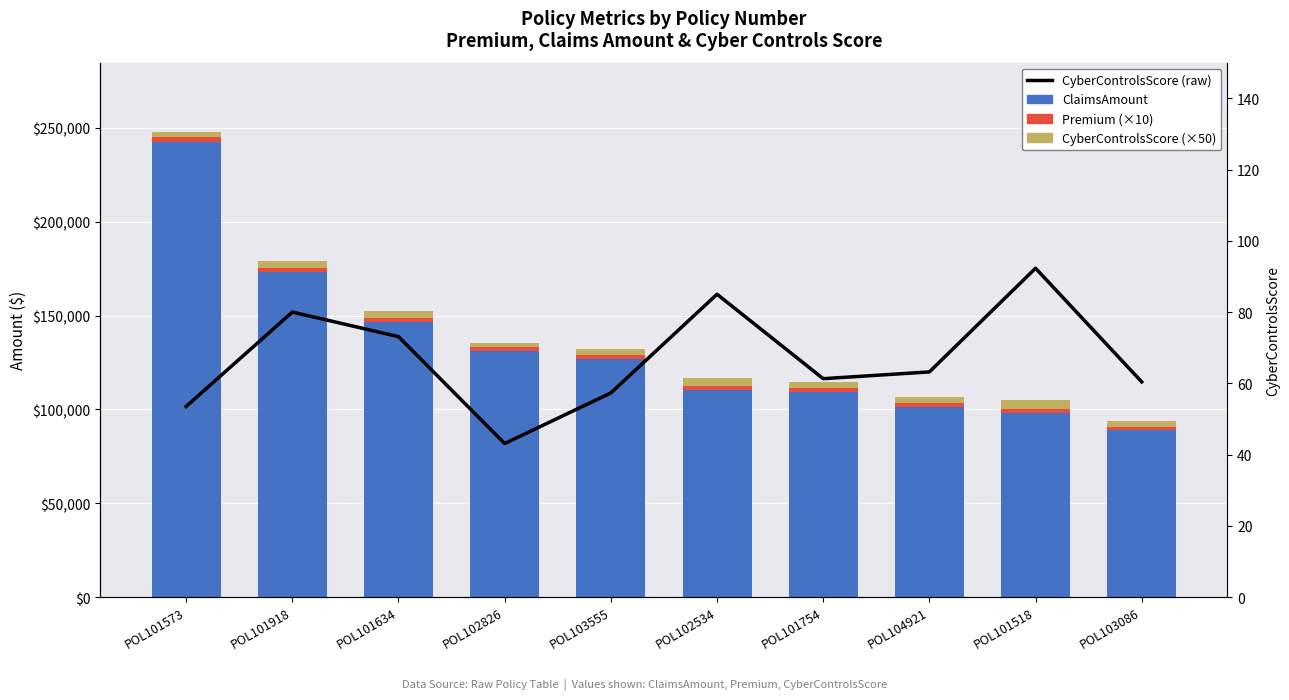

The Premium (×10) series shows 3115.6 at POL104921. True or false?

False